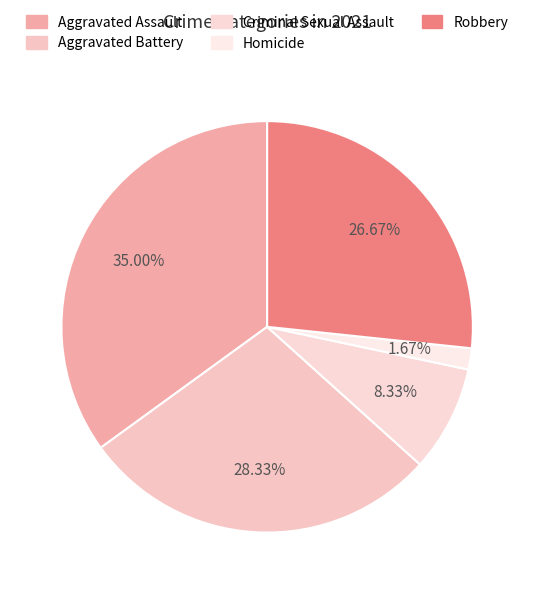

What percentage is the Homicide slice, to the nearest percent?

2%